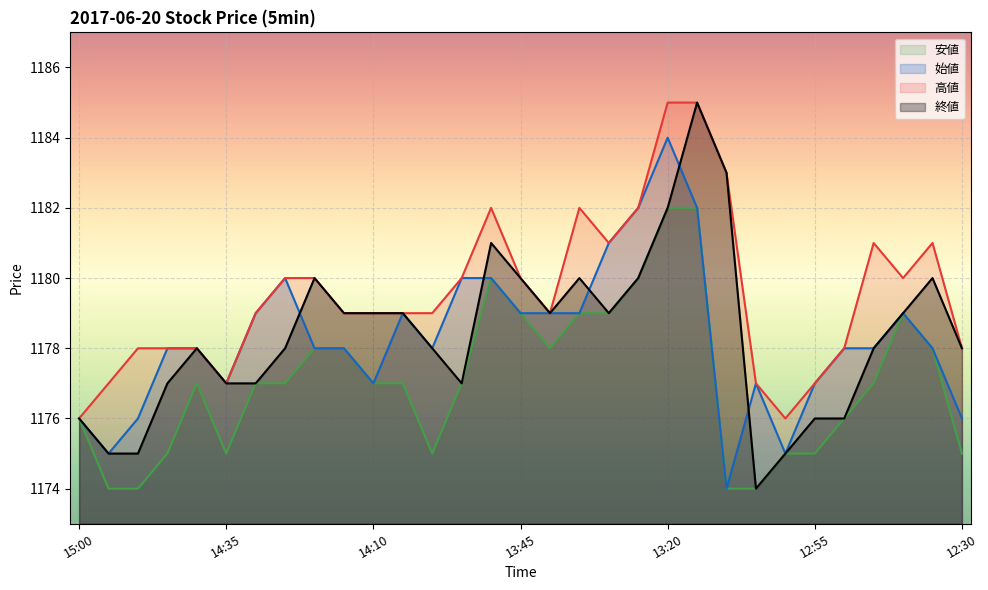

At how many categories does at least one series exceed 1183?

2